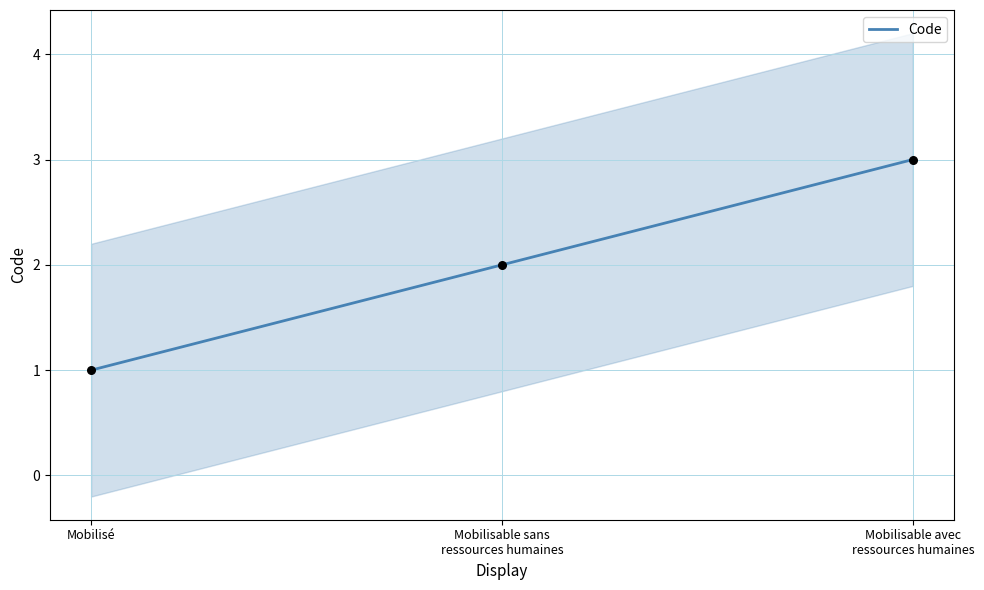

Which has a higher value, Mobilisable sans
ressources humaines or Mobilisé?

Mobilisable sans
ressources humaines